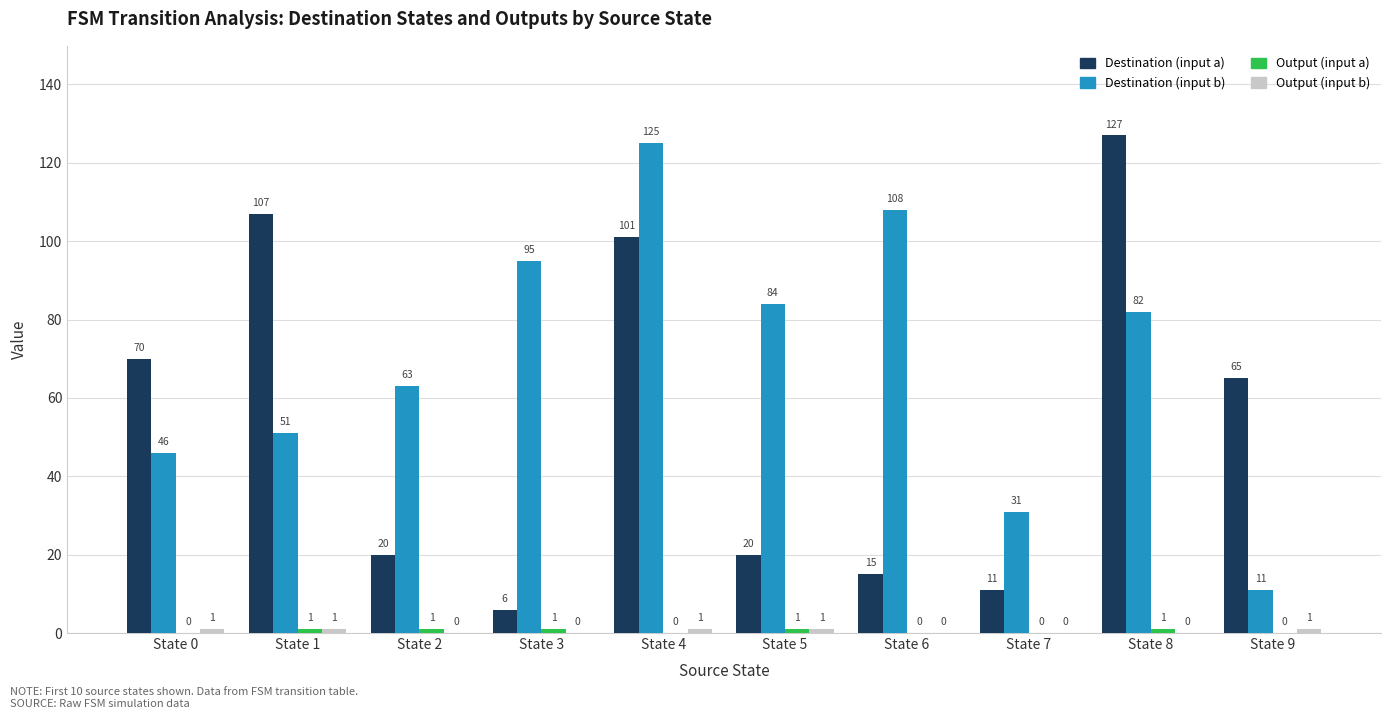

What is the greatest value displayed?

127